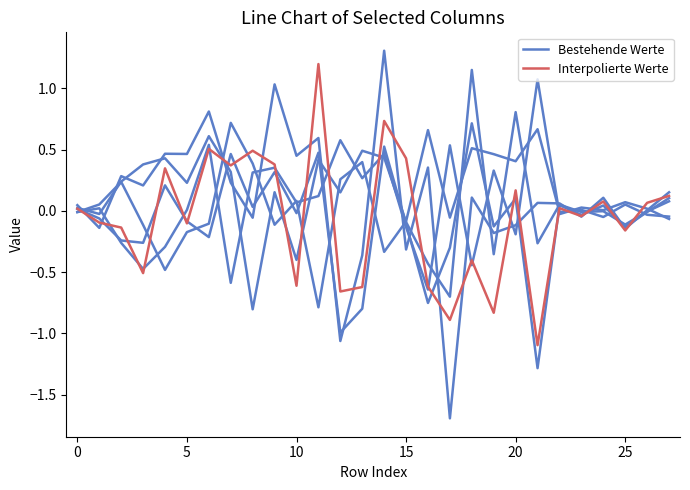

What is the difference between the Bestehende Werte values at 20 and 12?

0.1